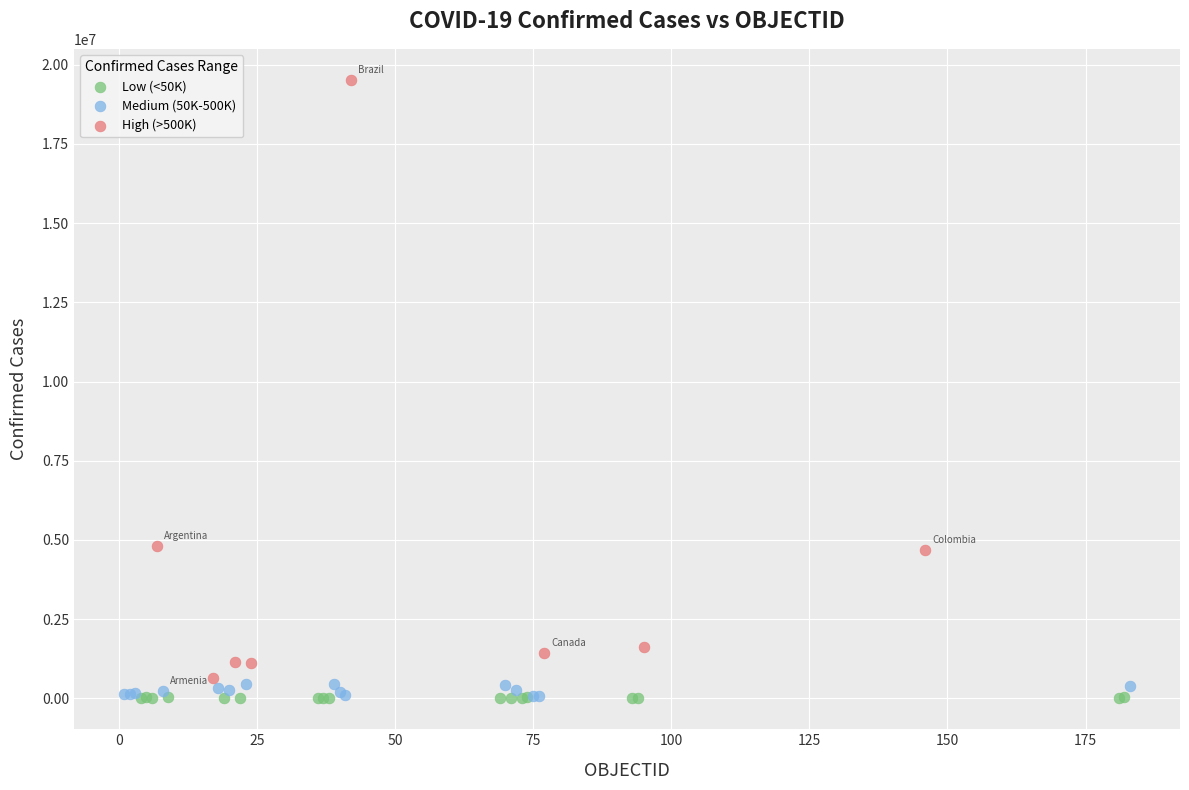

Which series has the largest Y range (max minus min)?

High (>500K)